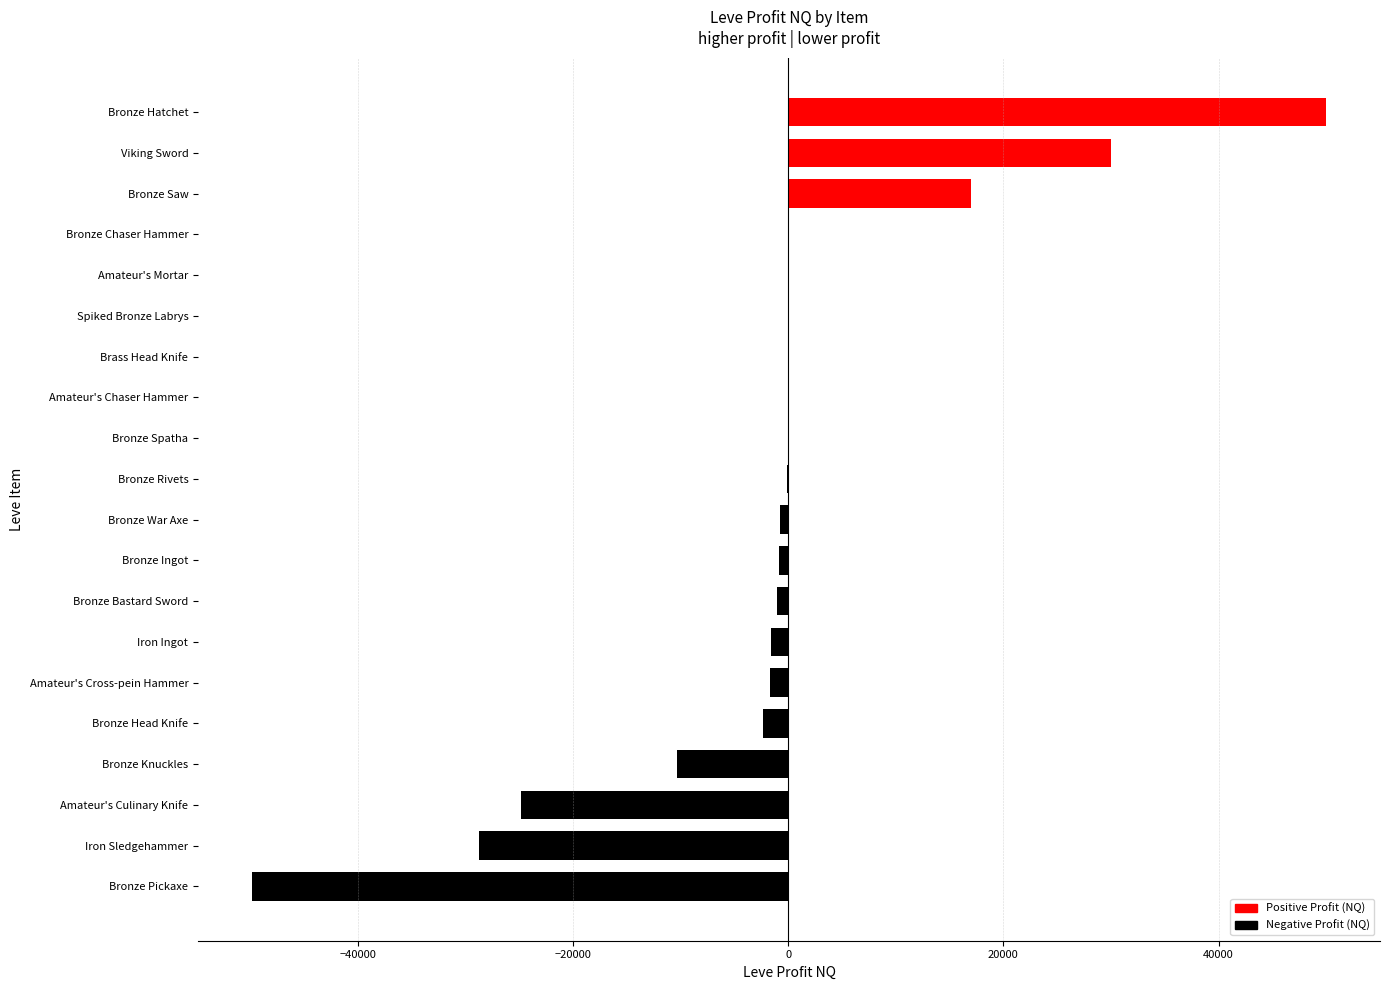

True or false: the data shows -2335.0 at Bronze Head Knife.

True